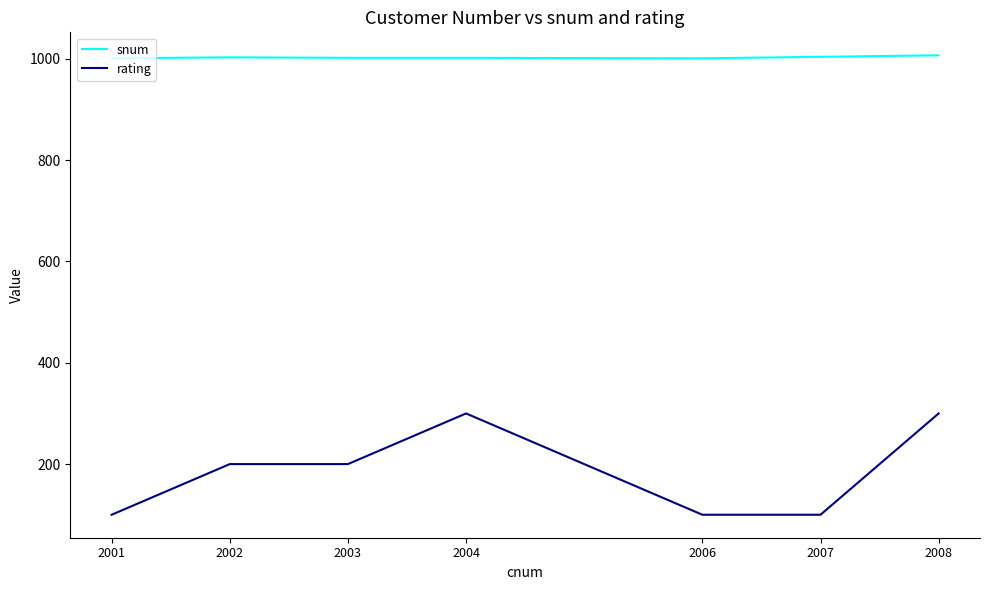

What is the smallest value displayed?

100